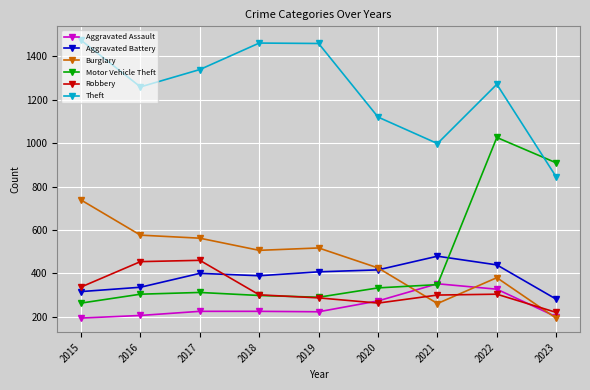

What is the maximum value for Aggravated Assault?

352